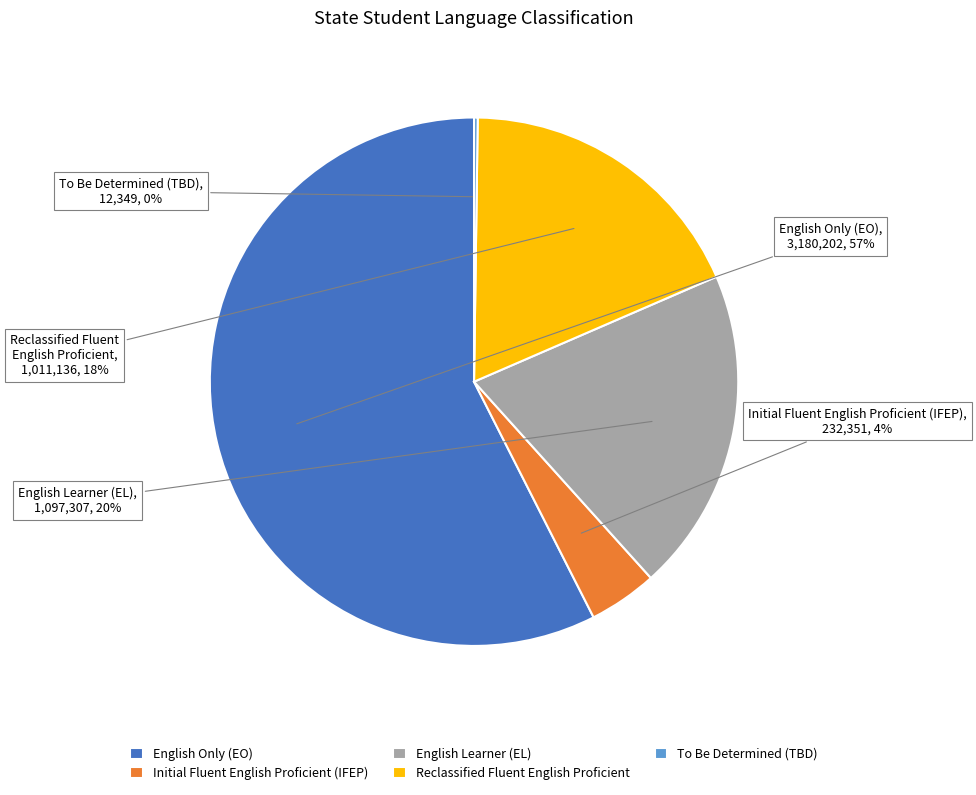

What is the largest slice in the pie chart?

English Only (EO)